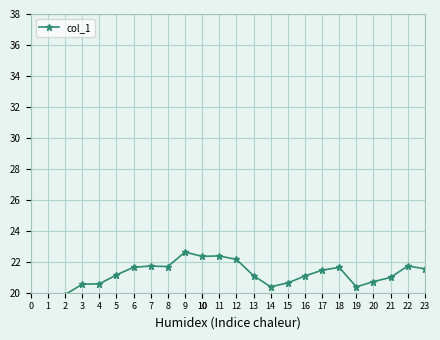

Reading left to right, transcribe all the data shown in this chart.

13.6	17.5	19.9	20.5	20.6	21.1	21.6	21.7	21.7	22.6	22.3	22.4	22.2	21.1	20.4	20.6	21.1	21.5	21.6	20.4	20.7	21.0	21.7	21.5